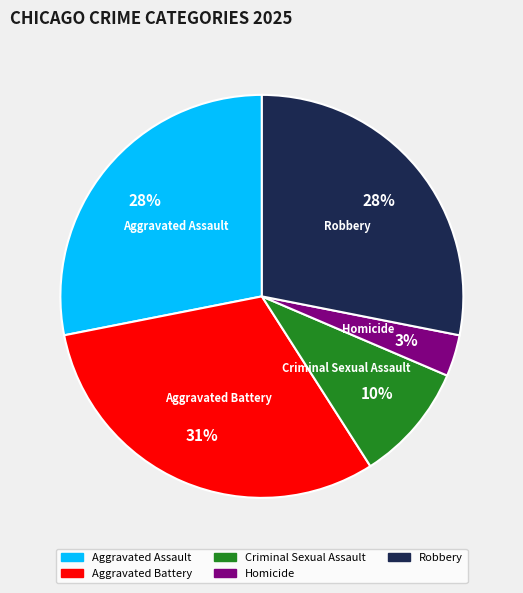

Does any single category account for the majority?

No